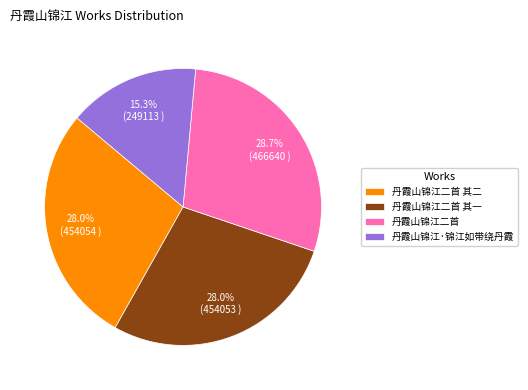

To the nearest percent, what portion does 丹霞山锦江二首 其一 represent?

28%